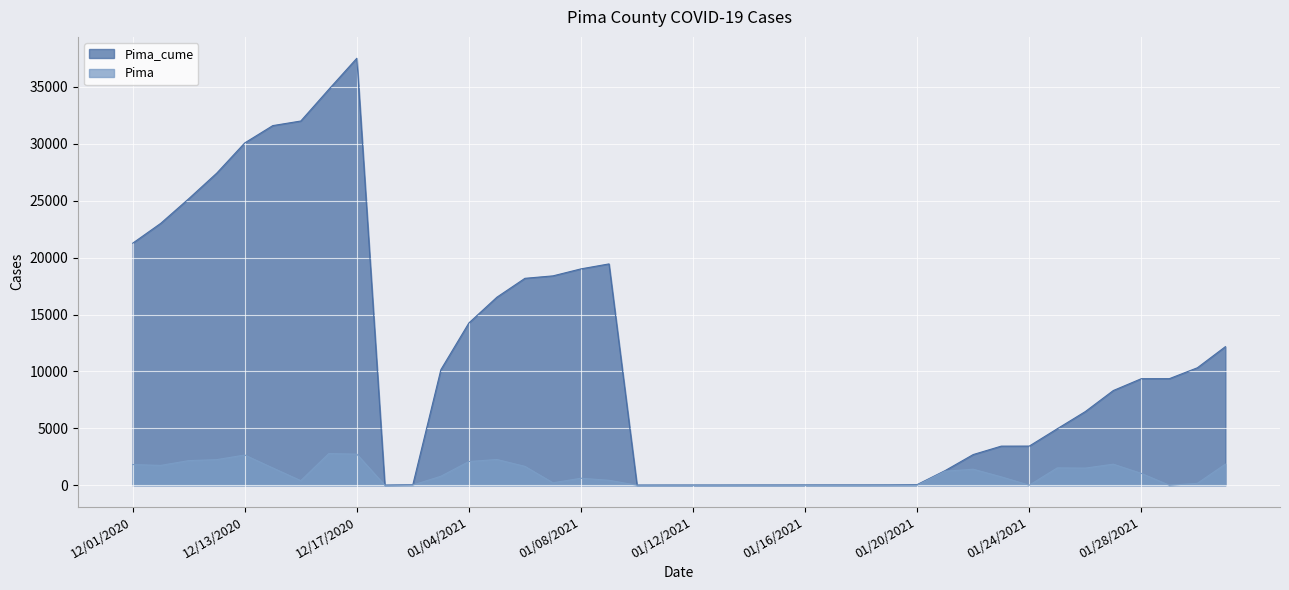

What is the total value across all series at 12/12/2020?

29670